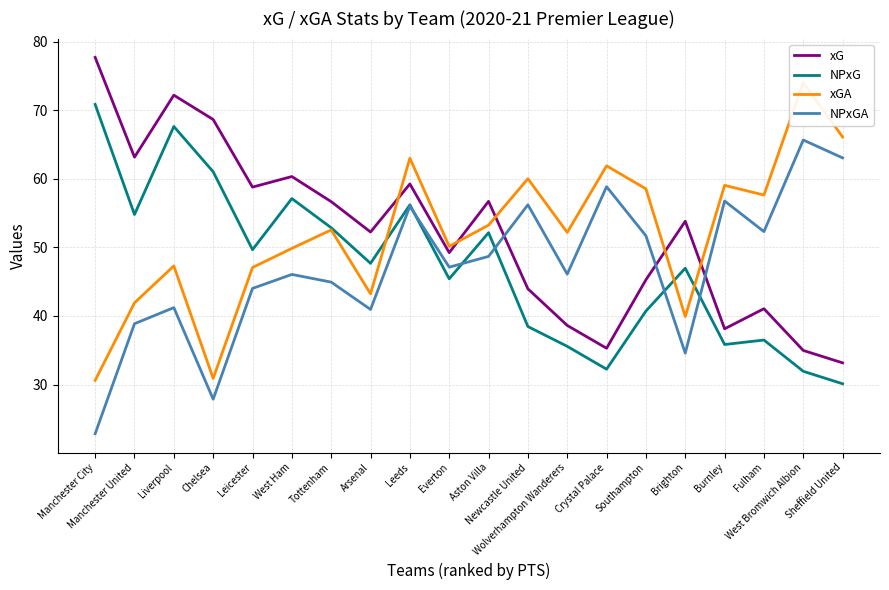

Is the value of NPxG at Aston Villa greater than the value of xG at West Ham?

No